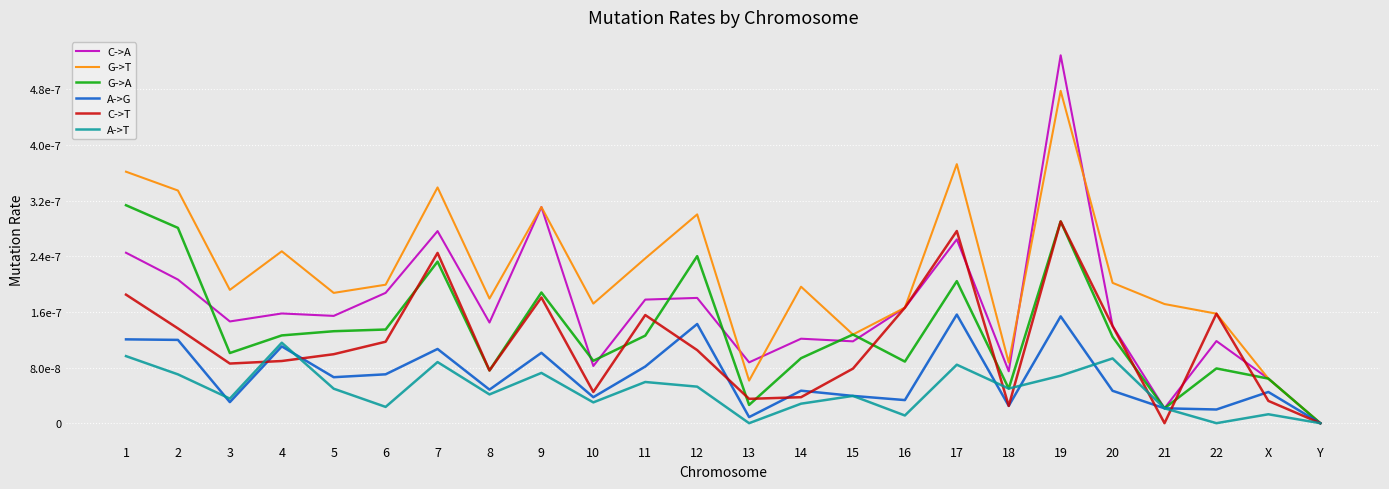

Is this an area chart (filled region under the line)?

No